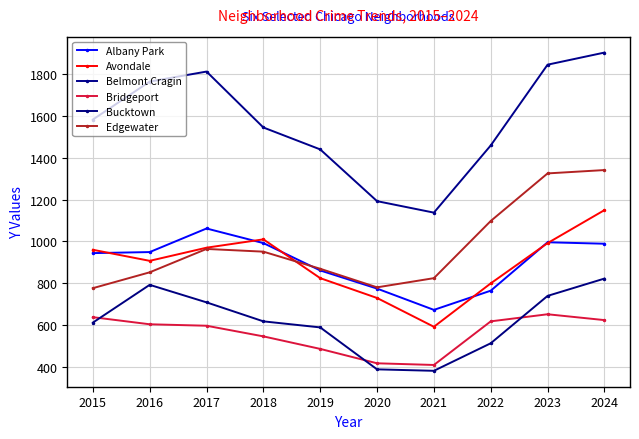

What is the difference between the maximum and second lowest values in the Avondale series?

421